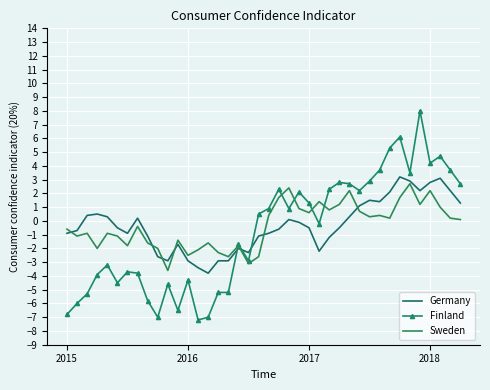

How many values in the Finland series are below 0?

20